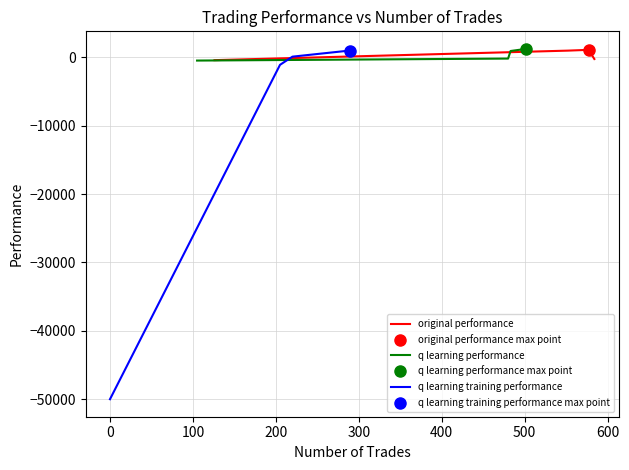

What is the value of the original performance point at the 3rd from the left?

1090.9